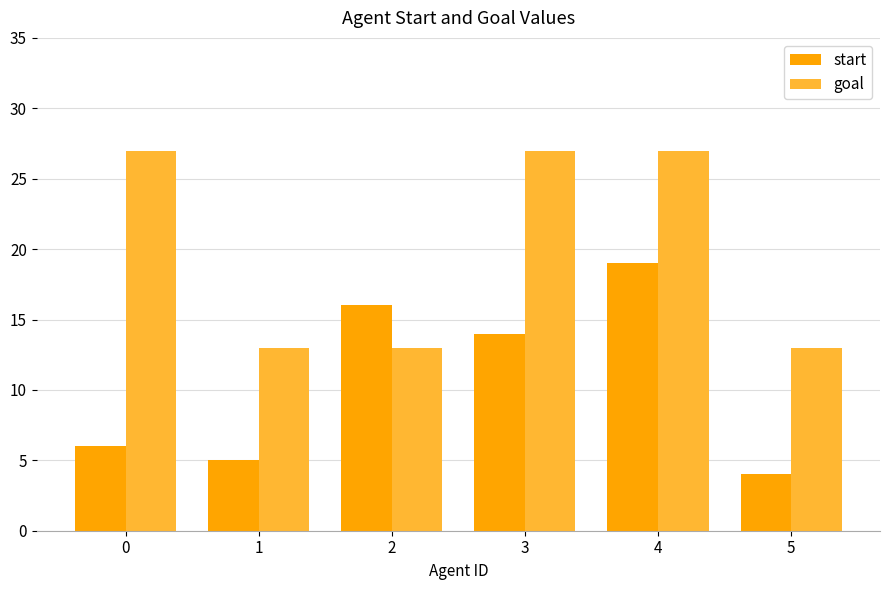

The start series shows 16 at 2. True or false?

True